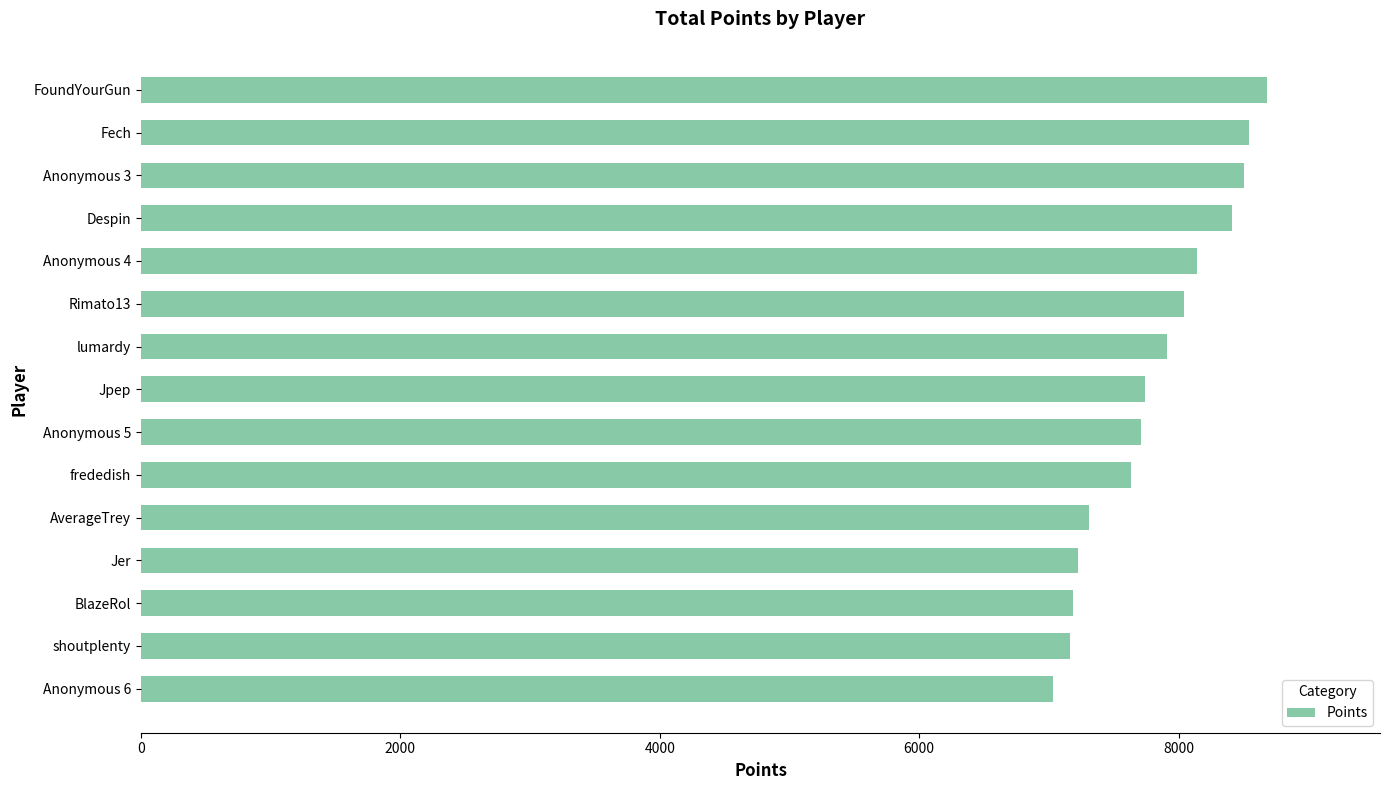

What is the difference between the maximum and minimum values?

1649